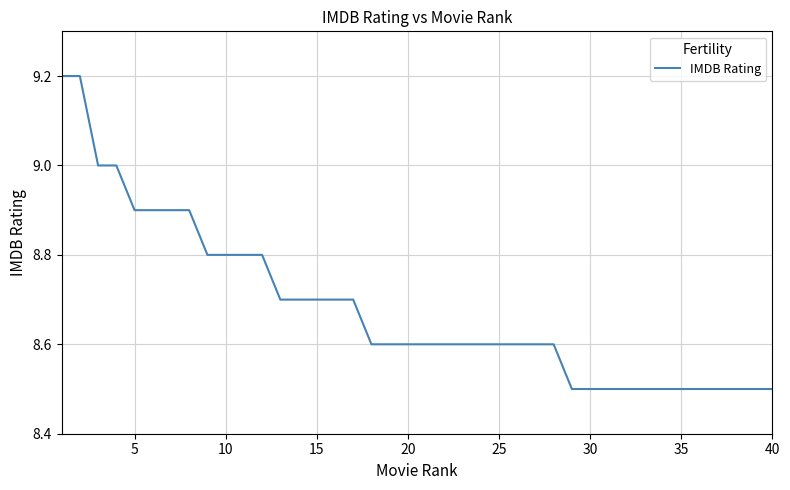

What is the maximum value shown in the chart?

9.2